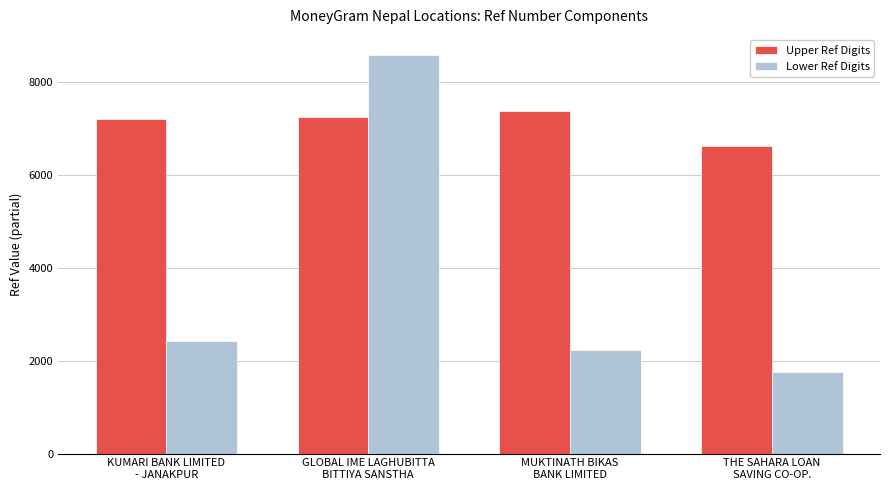

The value of Lower Ref Digits at GLOBAL IME LAGHUBITTA
BITTIYA SANSTHA is 8591. True or false?

True